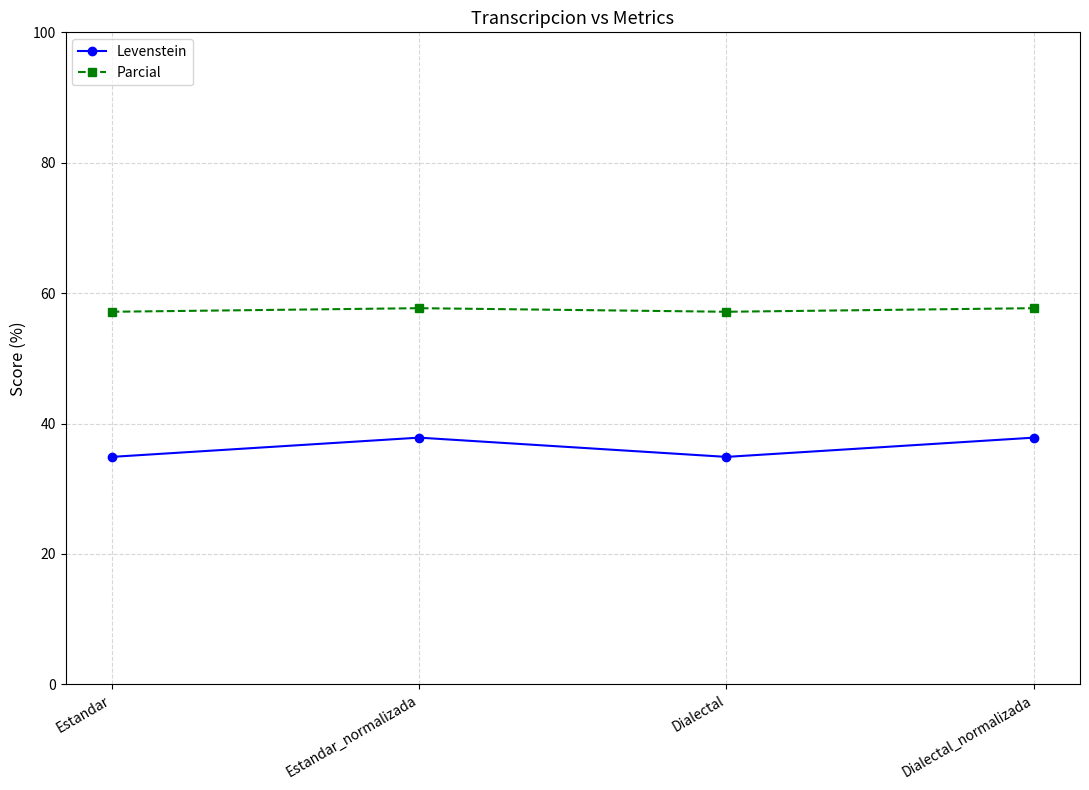

What is the difference between the highest and lowest values at Estandar?

22.3